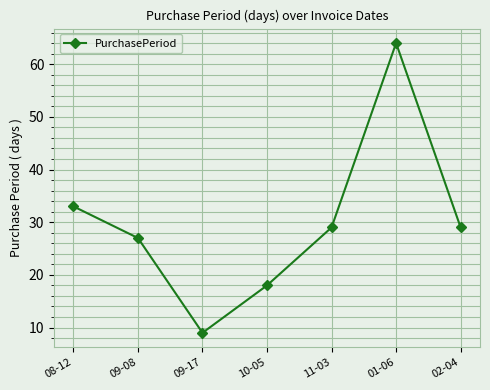

Reading left to right, extract all data points from this chart.

08-12=33	09-08=27	09-17=9	10-05=18	11-03=29	01-06=64	02-04=29